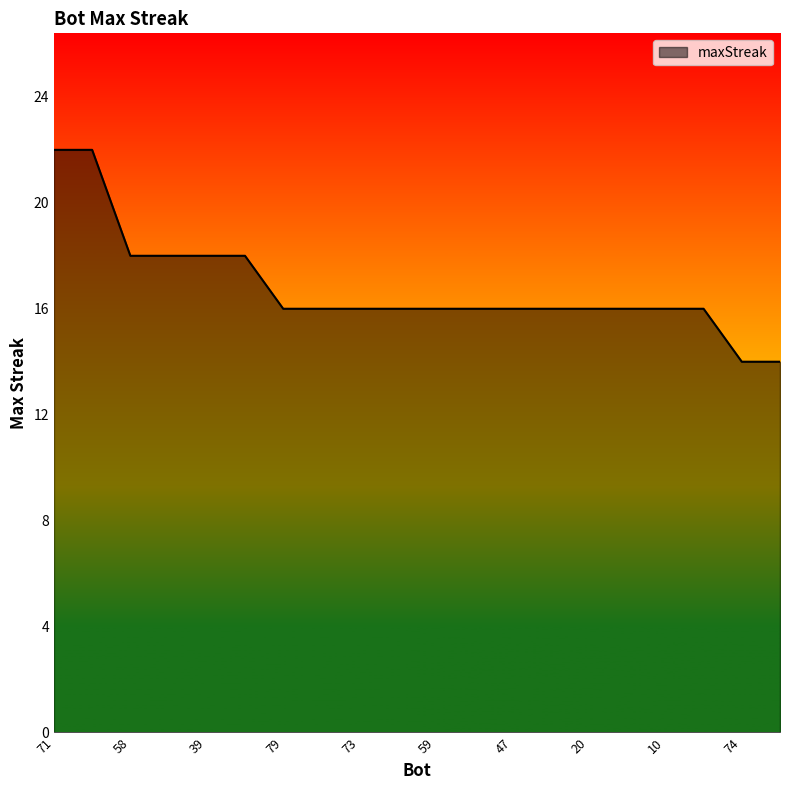

What is the difference between the maximum and minimum values?

8